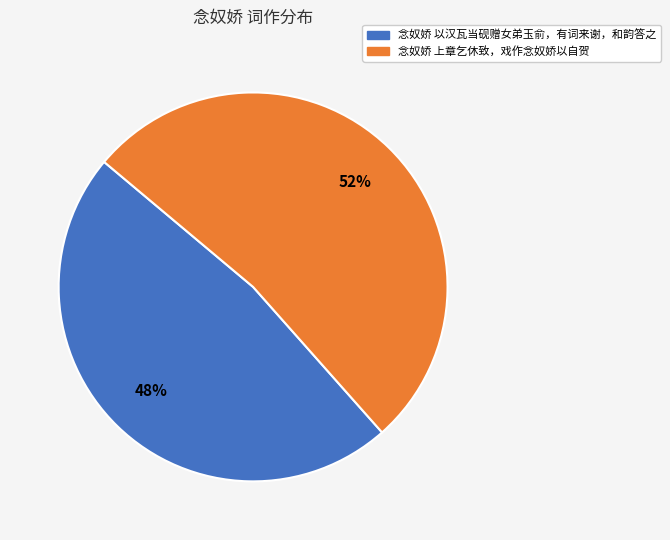

To the nearest percent, what is the combined percentage of 念奴娇 上章乞休致，戏作念奴娇以自贺 and 念奴娇 以汉瓦当砚赠女弟玉俞，有词来谢，和韵答之?

100%